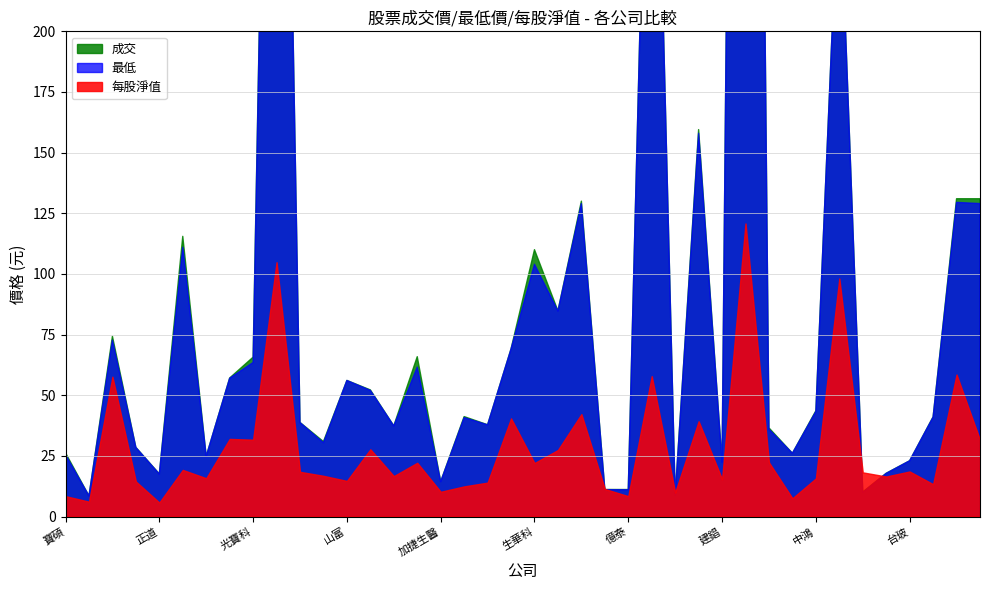

Between which two adjacent categories do 每股淨值 and 最低 first intersect?

美時 and 力麗